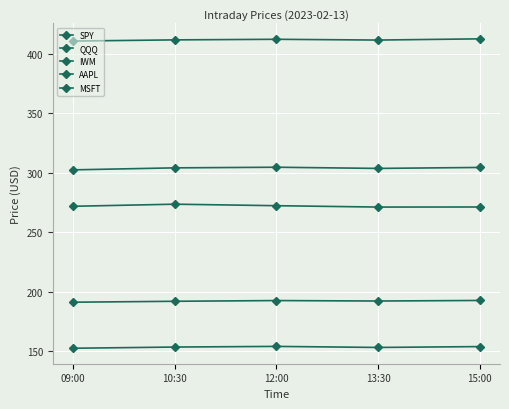

True or false: SPY and MSFT intersect in this chart.

False